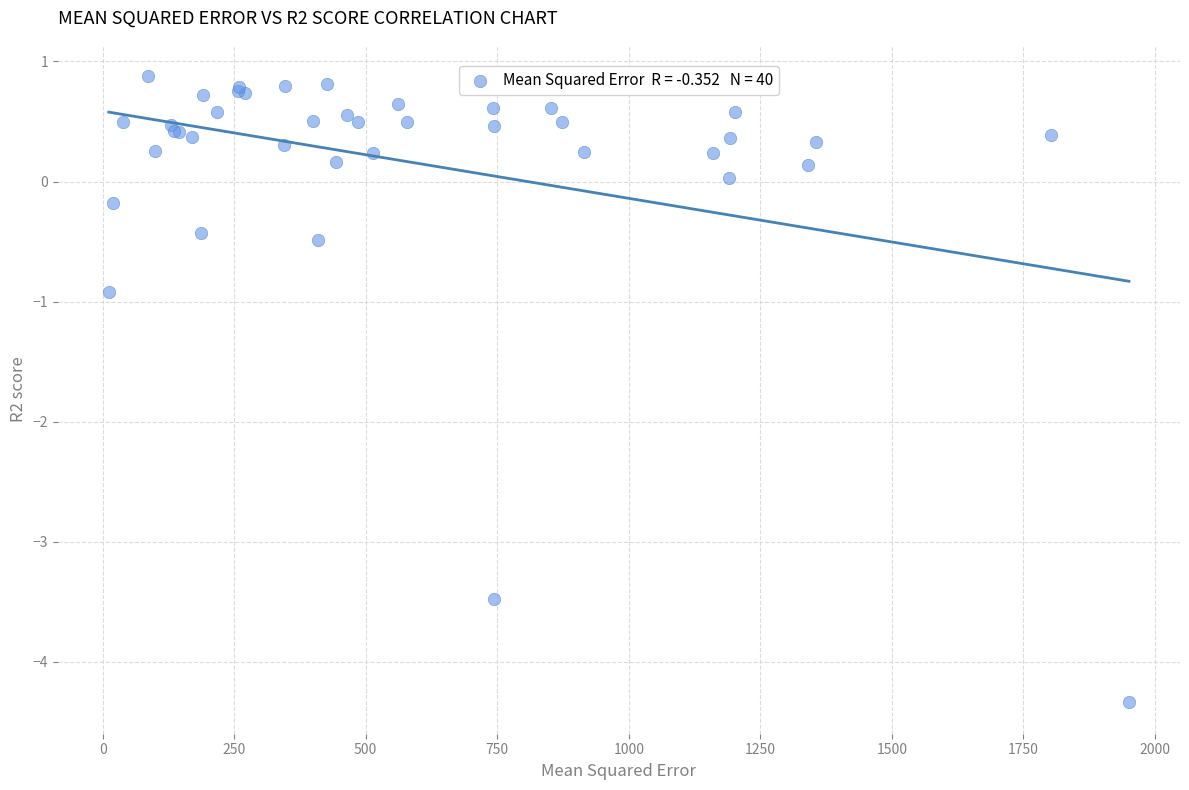

What Y value in the scatter plot is closest to -1?

-0.9